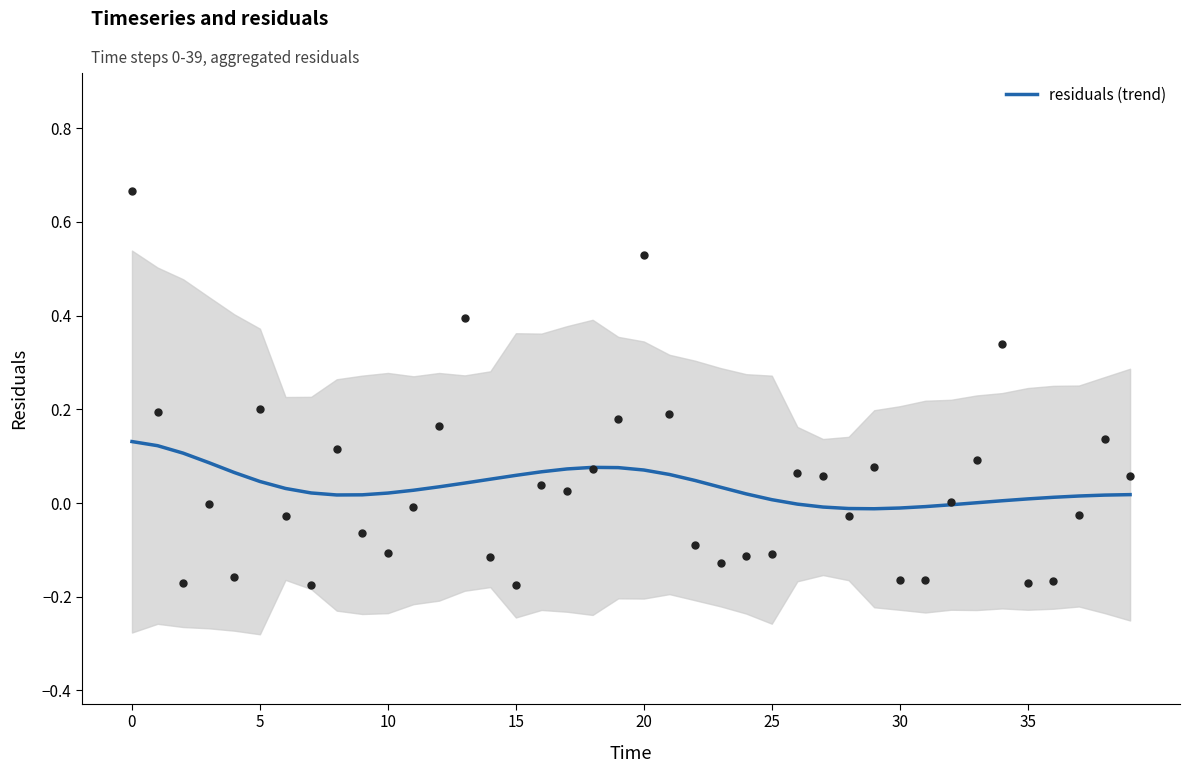

Which has a higher value, 22 or 30?

22